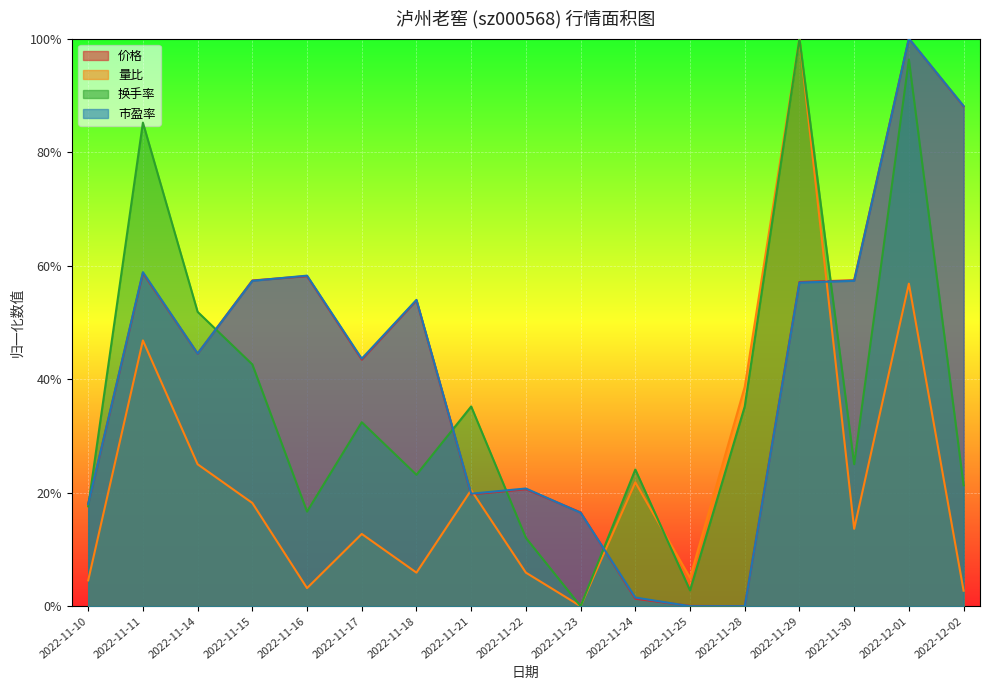

Is it true that 换手率 equals 0.3 at 2022-11-29?

False